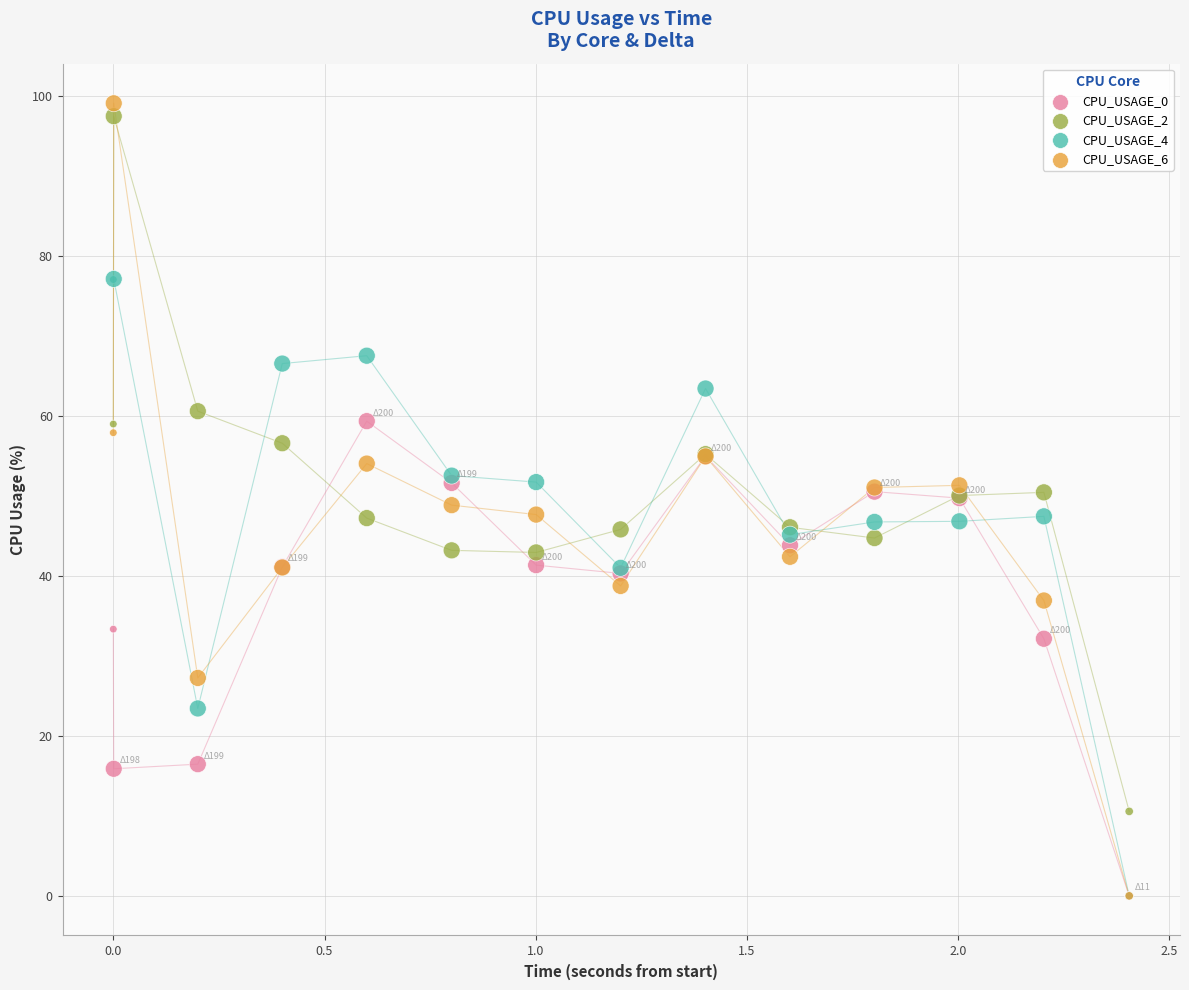

What are all the series names shown in the legend?

CPU_USAGE_0, CPU_USAGE_2, CPU_USAGE_4, CPU_USAGE_6